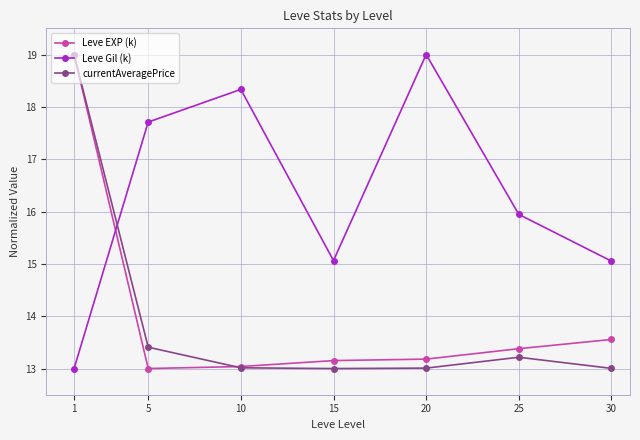

What is the value of the Leve Gil (k) point at the 6th from the left?

15.9